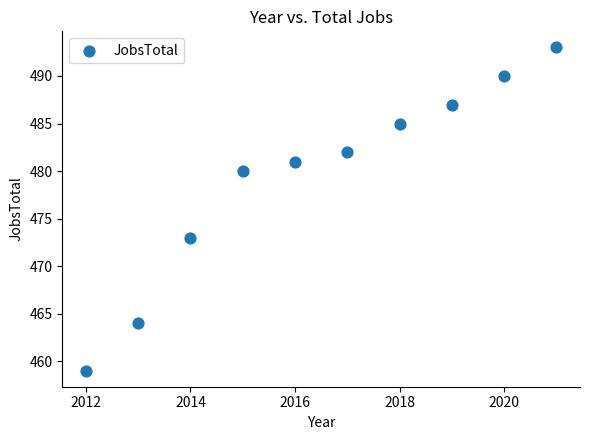

What Y value in the scatter plot is closest to 476?

473